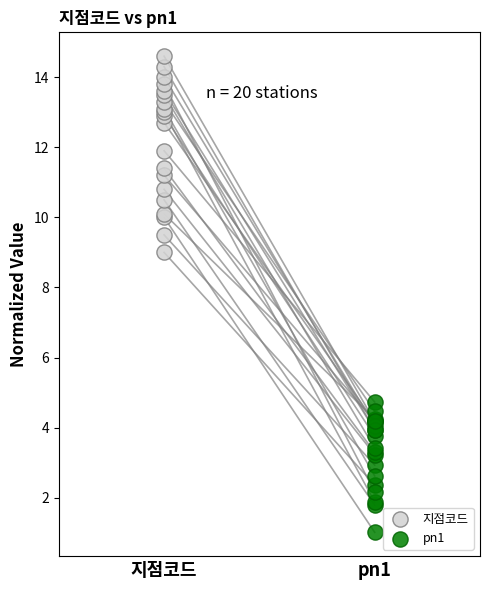

Which series reaches the minimum Y coordinate?

pn1